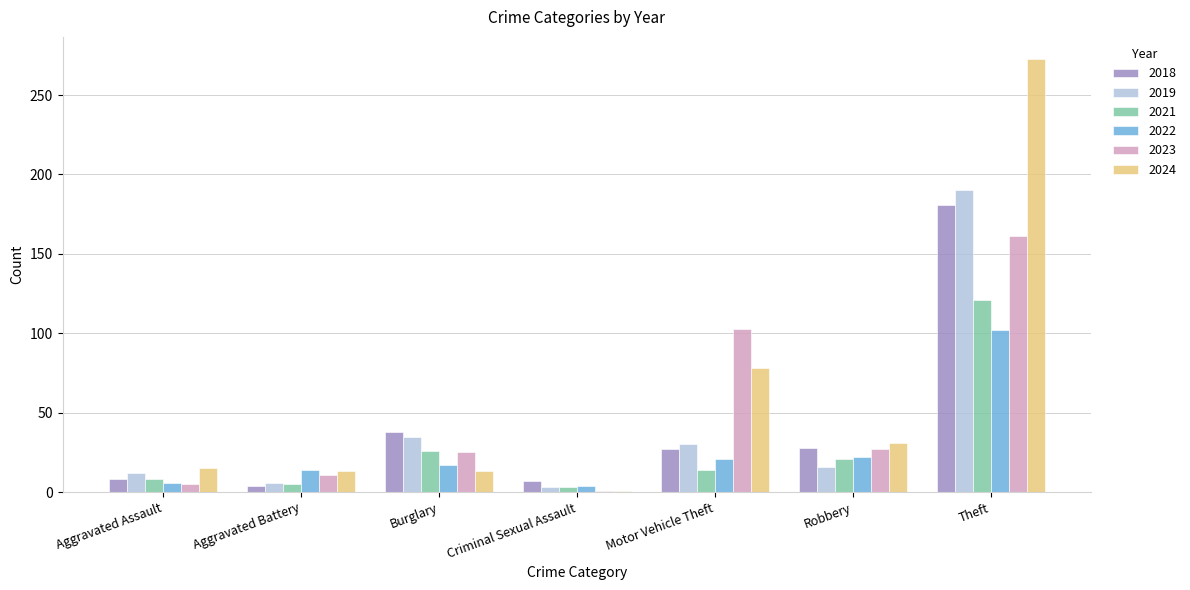

The 2024 series shows 1 at Criminal Sexual Assault. True or false?

True